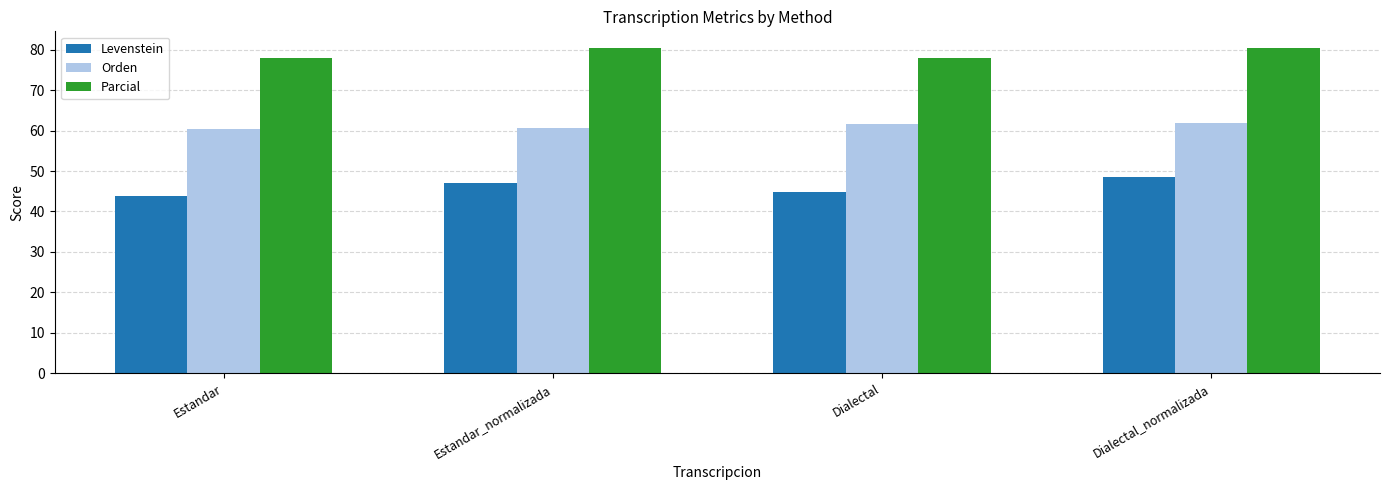

How many distinct data groups are displayed?

3